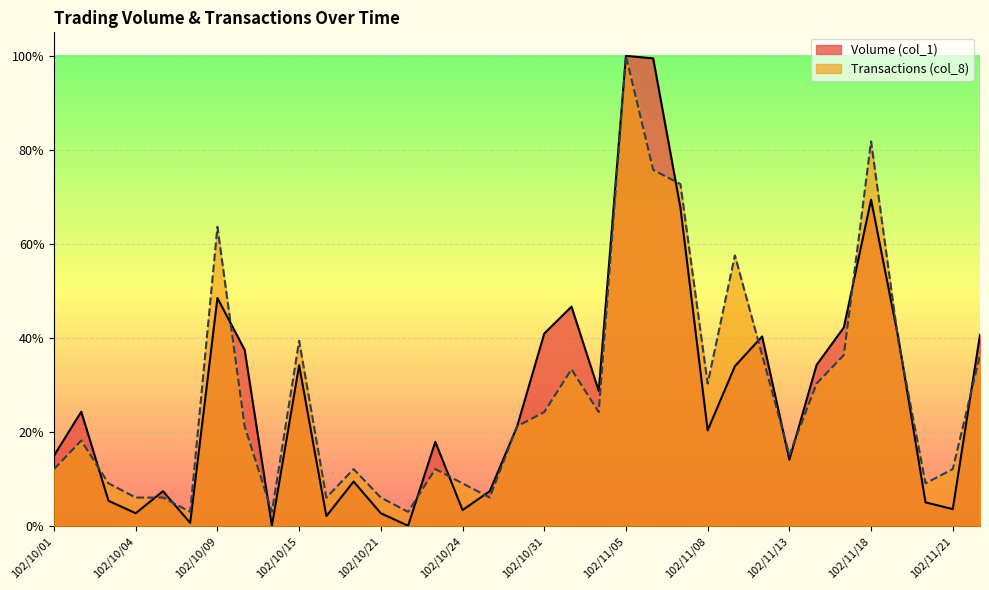

List the series in order of their overall mean, lowest first.

Volume (col_1), Transactions (col_8)